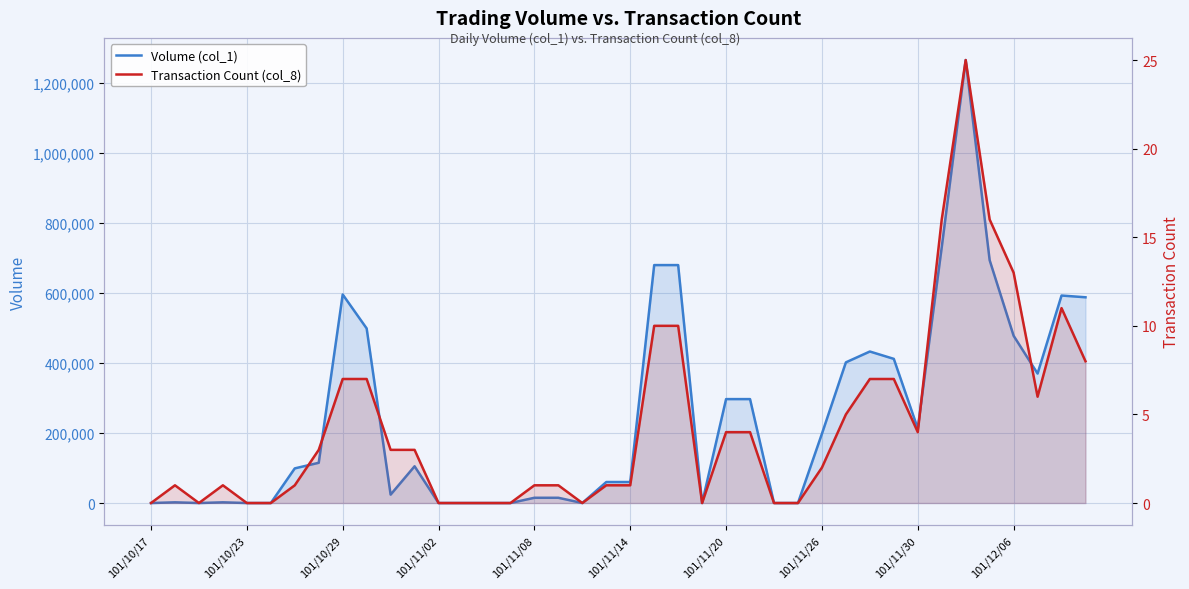

List the labels in order of Volume (col_1) value, largest first.

34, 33, 35, 21, 22, 101/11/30, 38, 39, 101/12/06, 36, 30, 31, 29, 37, 24, 25, 32, 28, 101/11/26, 11, 101/11/20, 19, 20, 10, 16, 17, 101/10/23, 101/11/02, 101/10/17, 101/10/29, 101/11/08, 101/11/14, 12, 13, 14, 15, 18, 23, 26, 27